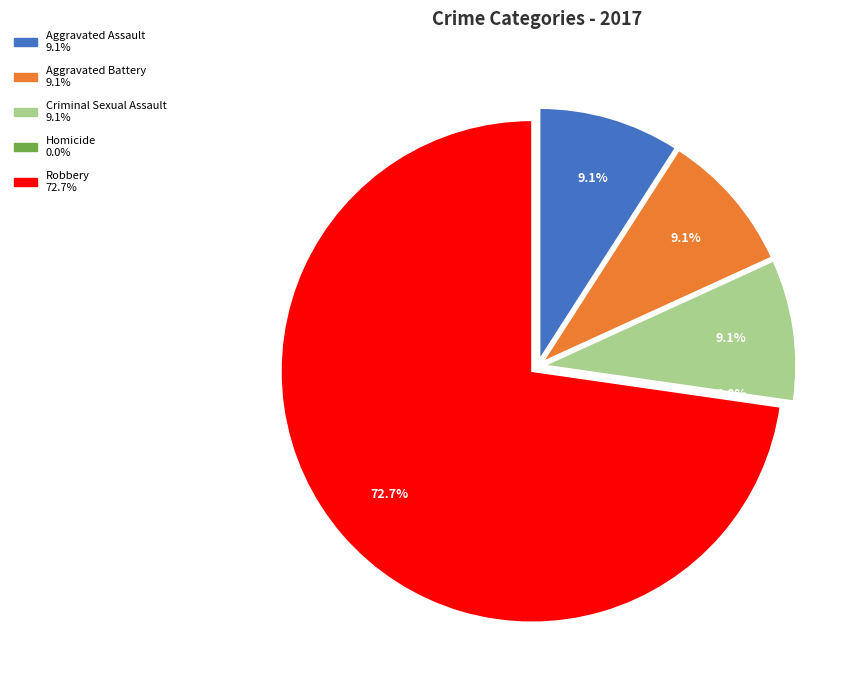

To the nearest percent, what percentage of the pie is Aggravated Assault?

9%